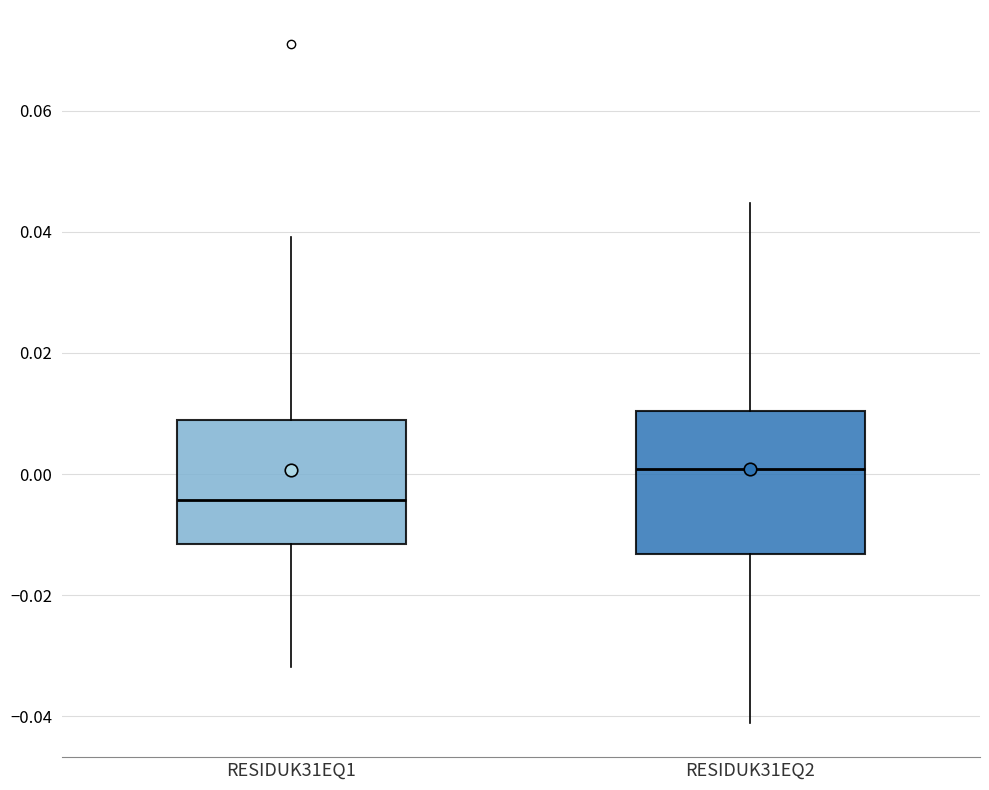

Reading left to right, transcribe this box plot: for each box, give where its median line is, the range the box spans, and where its two whiskers end, as read against the y-axis. The values are not printed on the chart, so give them approximately, as read against the axis.

RESIDUK31EQ1: median -0.004, box -0.012 to 0.008, whiskers -0.032 to 0.040
RESIDUK31EQ2: median 0.000, box -0.014 to 0.010, whiskers -0.042 to 0.044